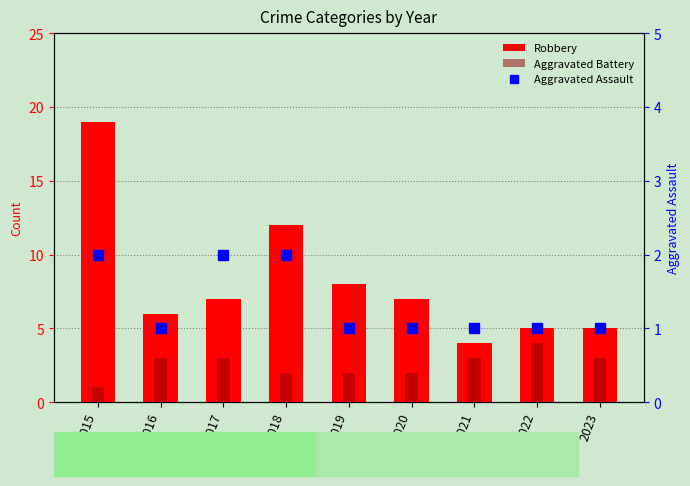

List the series in order of their overall mean, lowest first.

Aggravated Assault, Aggravated Battery, Robbery